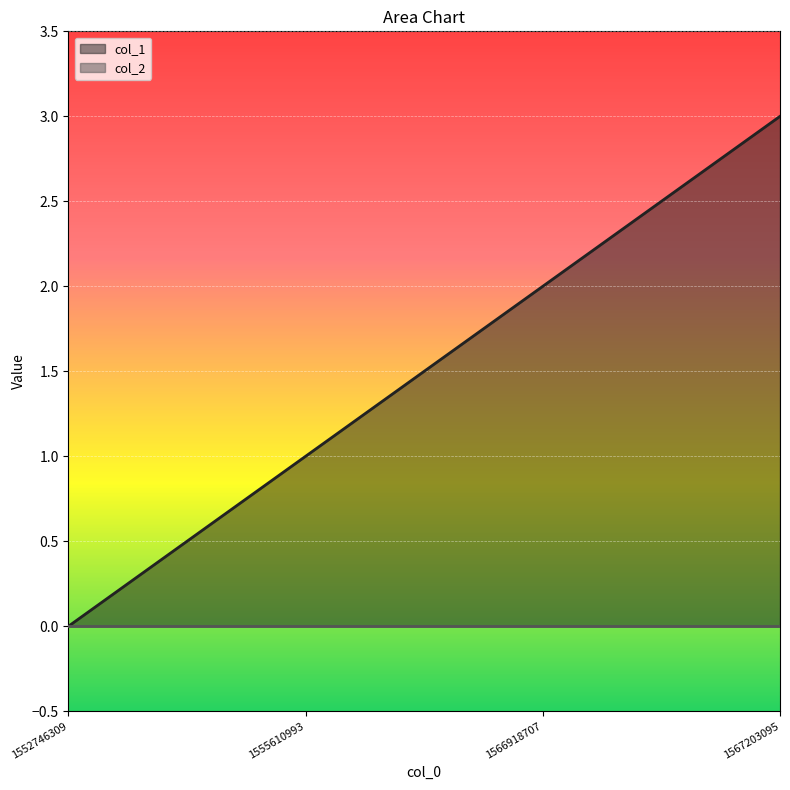

What is the sum of all values?

6